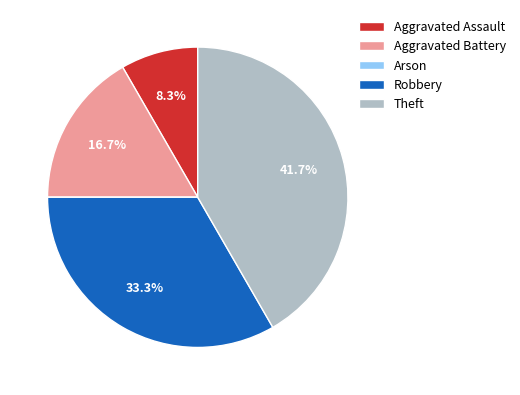

Which has a higher value, Robbery or Aggravated Battery?

Robbery